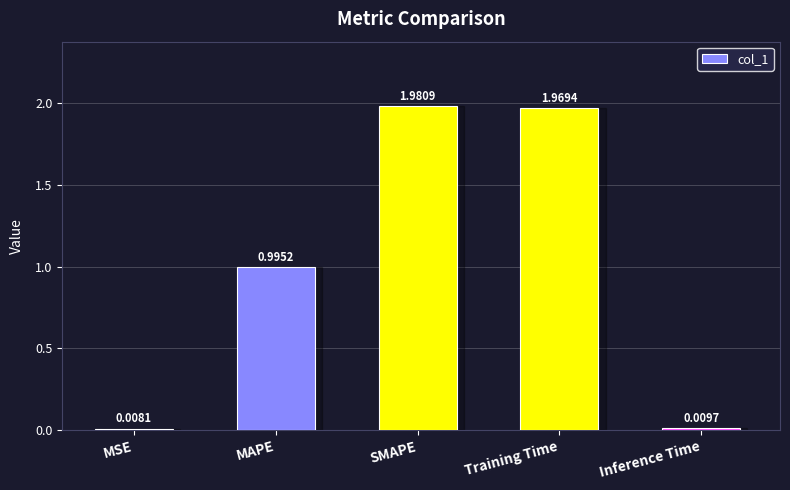

At which label is the value closest to 0?

MSE